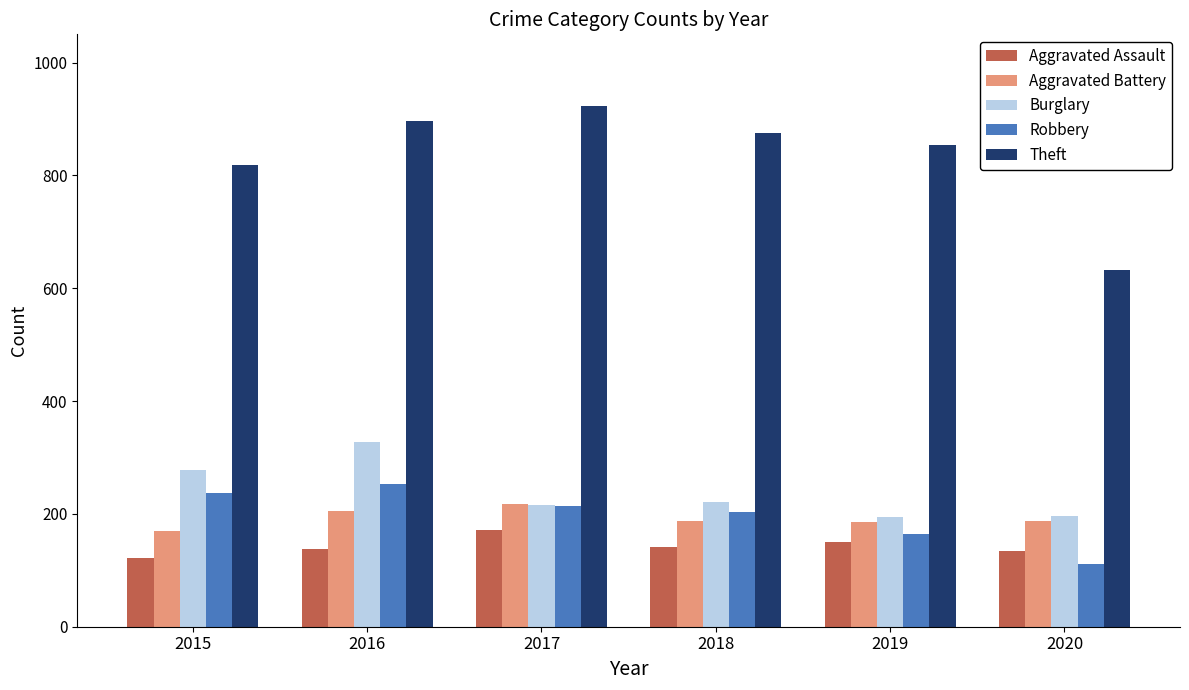

What is the approximate value of Aggravated Assault at 2019, to the nearest 5?

150